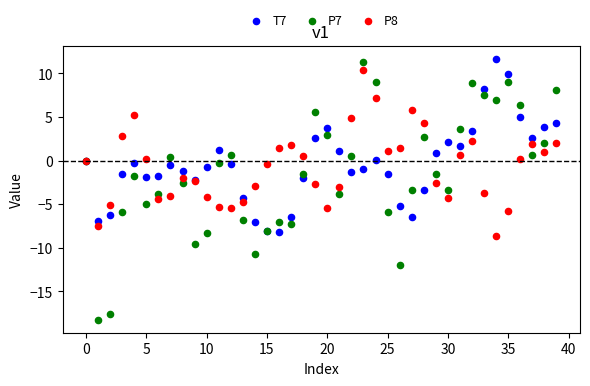

Which series reaches the minimum Y coordinate?

P7